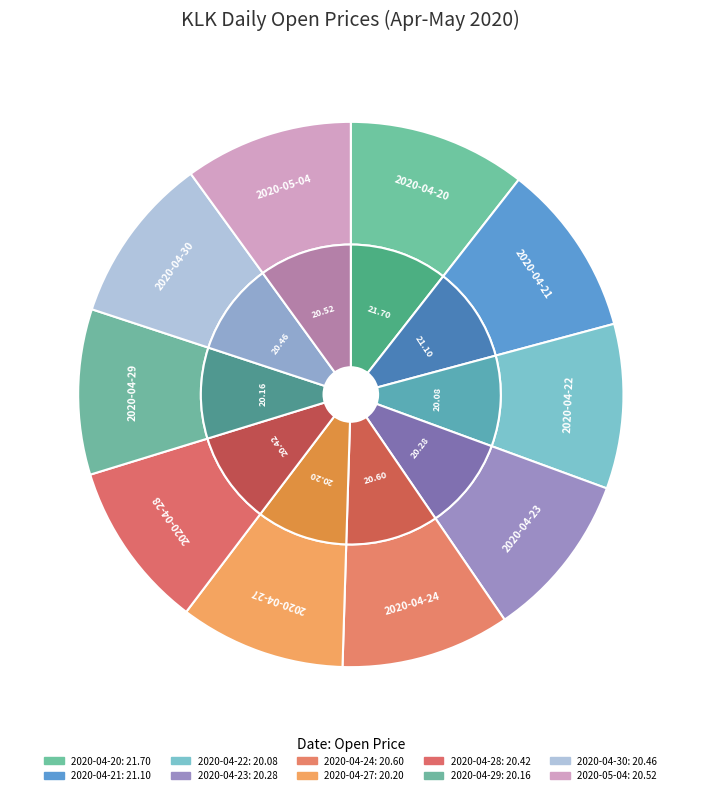

Combined, what portion of the pie is 2020-04-28 and 2020-04-22?

19.7%